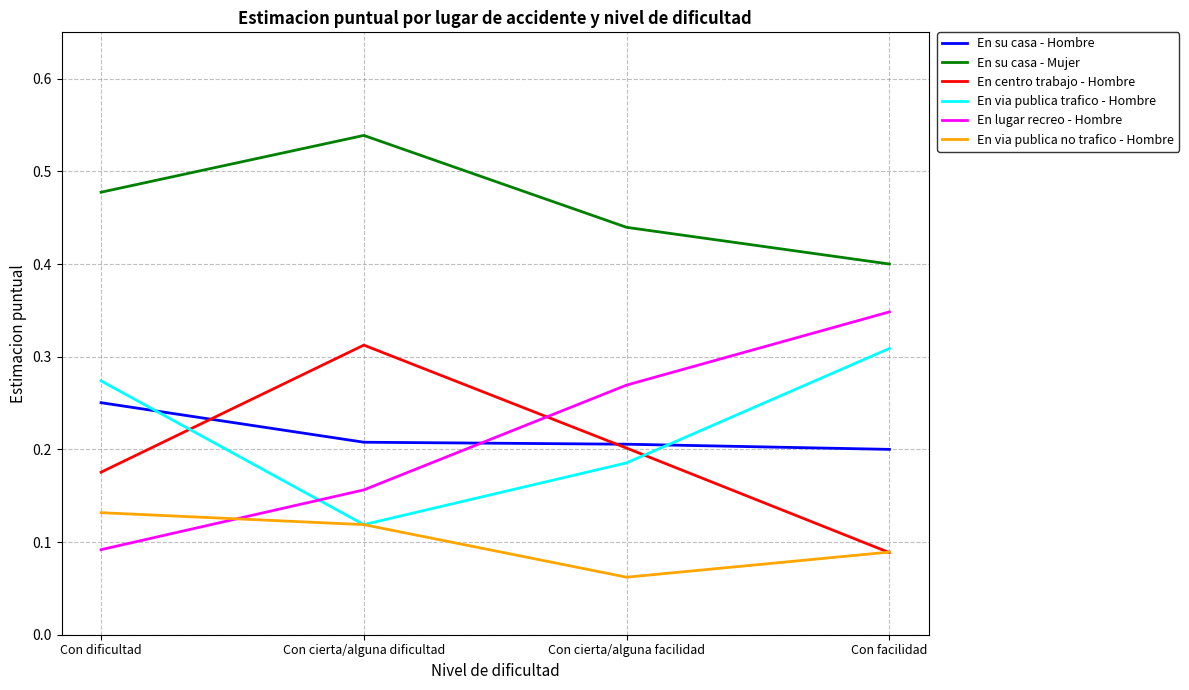

True or false: En su casa - Mujer has more than 0 interior local peaks.

True